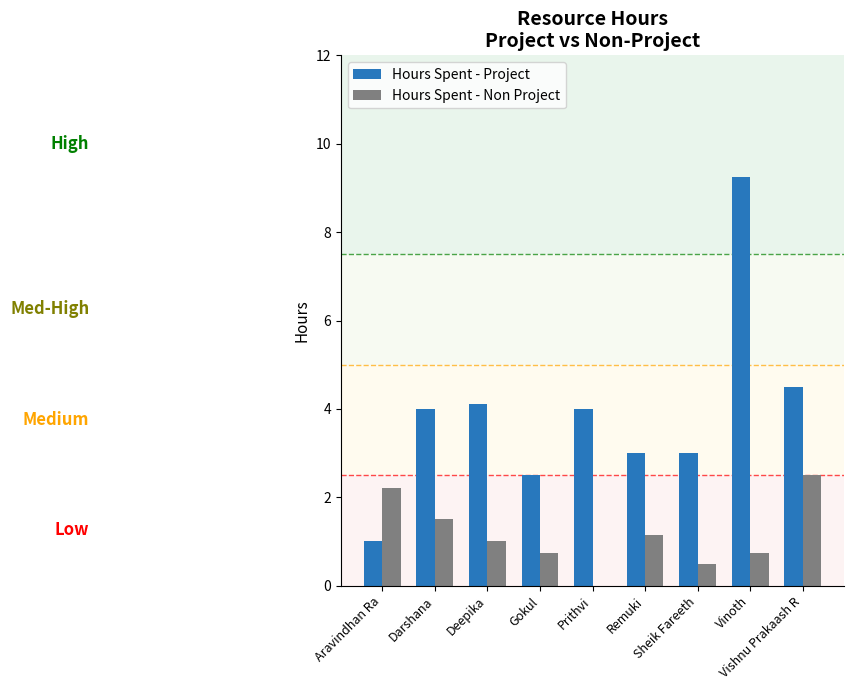

What are all the series names shown in the legend?

Hours Spent - Project, Hours Spent - Non Project